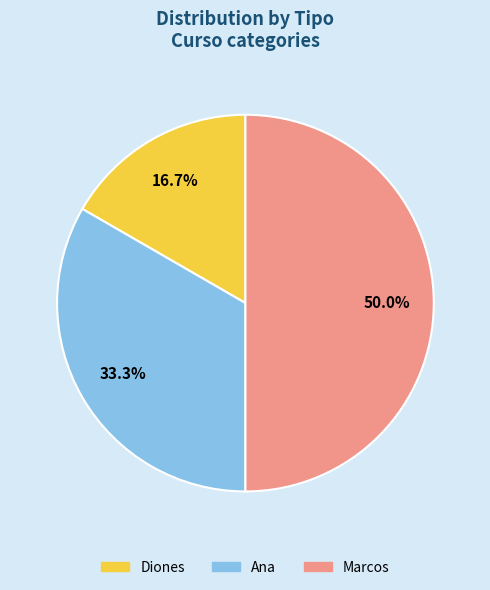

The Marcos slice represents 35% of the pie. True or false?

False